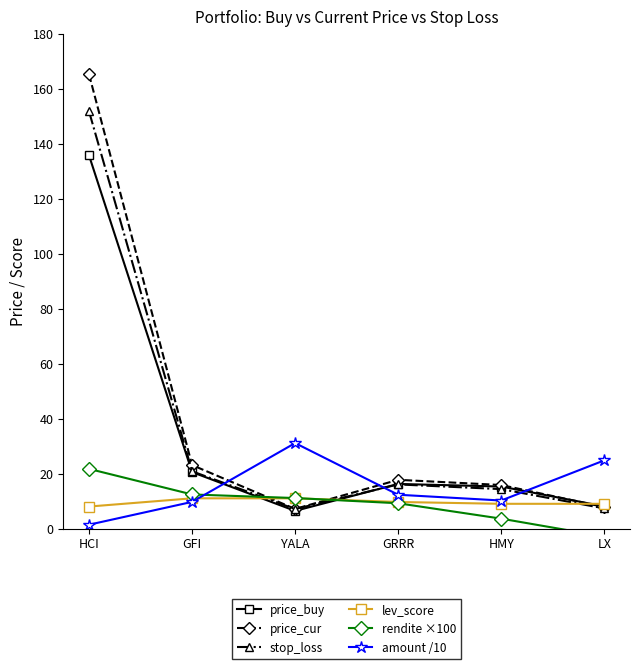

True or false: rendite ×100 has a value of 3.6 at HMY.

True